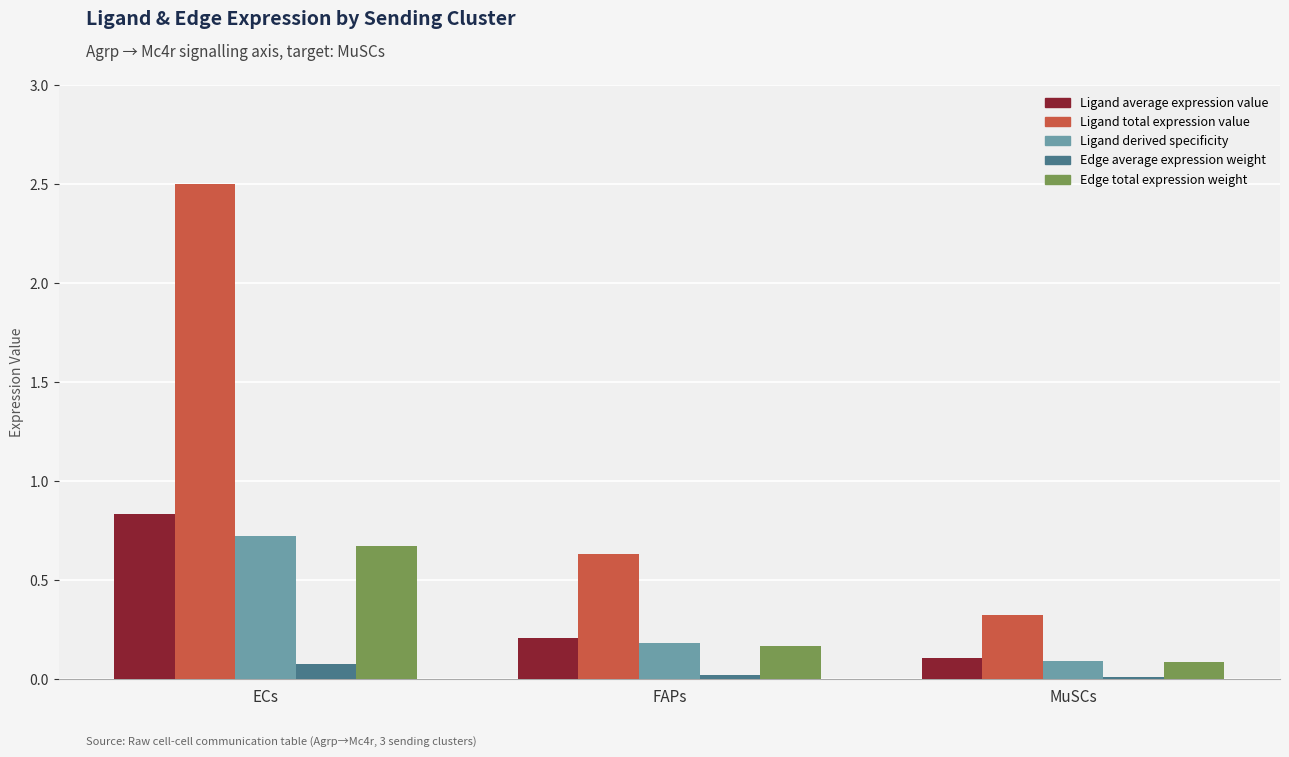

Rank the categories by Ligand average expression value value from lowest to highest.

MuSCs, FAPs, ECs